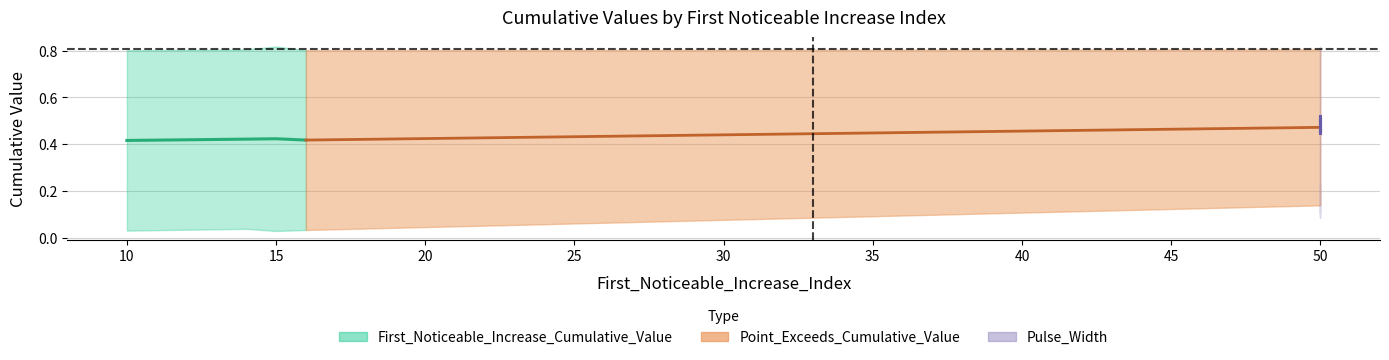

What is the difference between the First_Noticeable_Increase_Cumulative_Value values at 50 and 10?

0.2